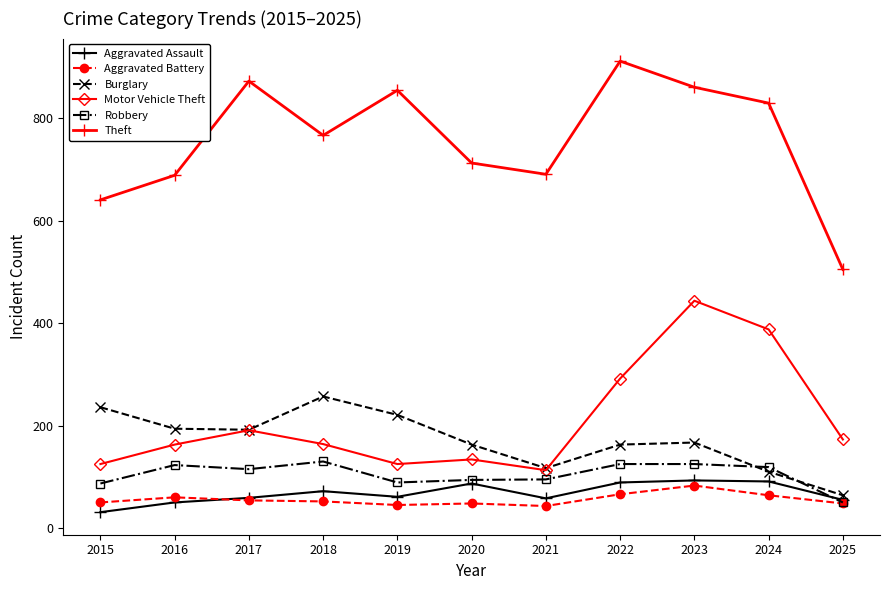

True or false: Theft has more than 0 interior local peaks.

True